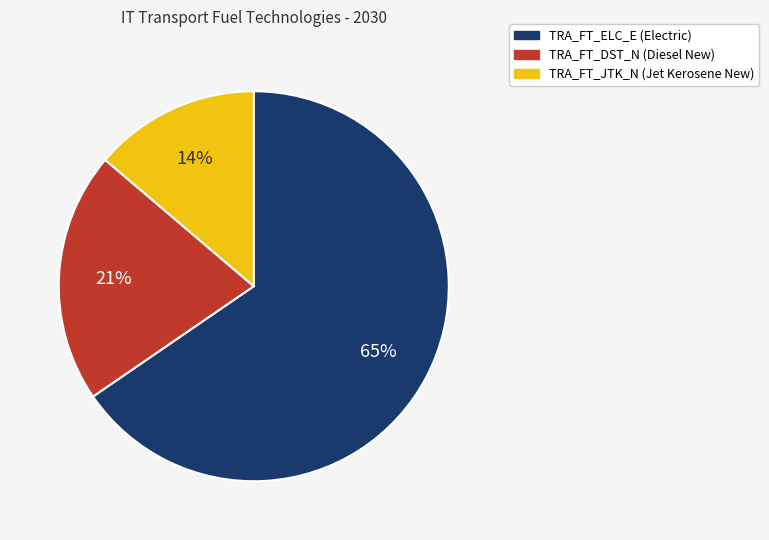

To the nearest percent, what is the difference between the TRA_FT_JTK_N and TRA_FT_DST_N slice percentages?

7%